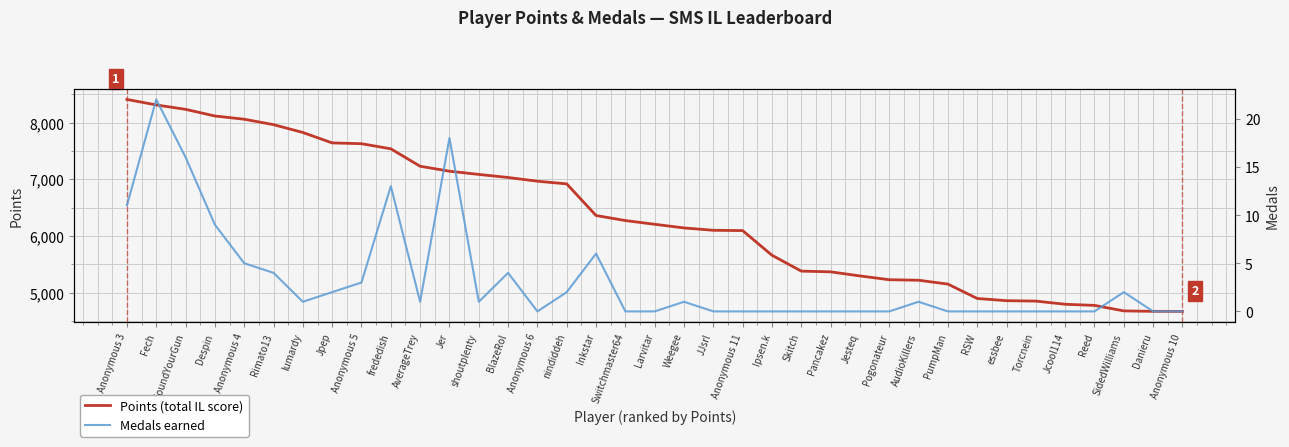

True or false: Medals earned and Points (total IL score) cross at least once.

False